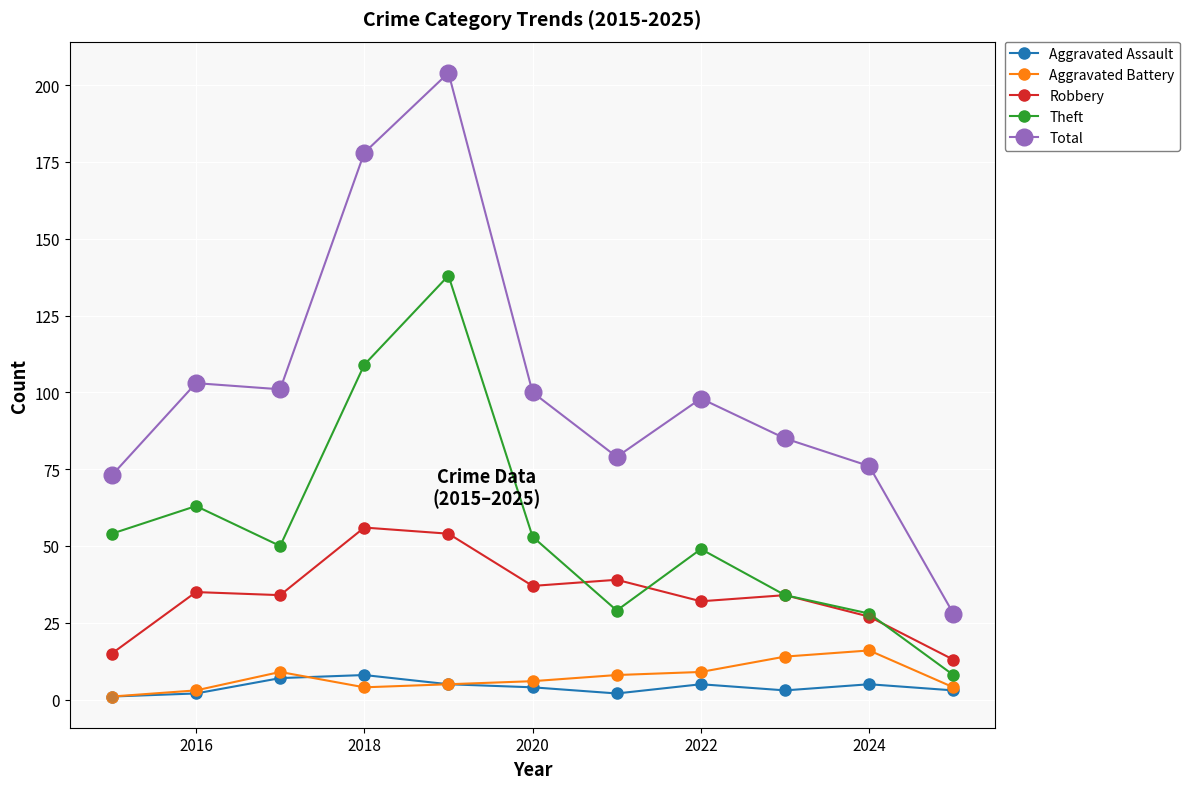

What are all the series names shown in the legend?

Aggravated Assault, Aggravated Battery, Robbery, Theft, Total